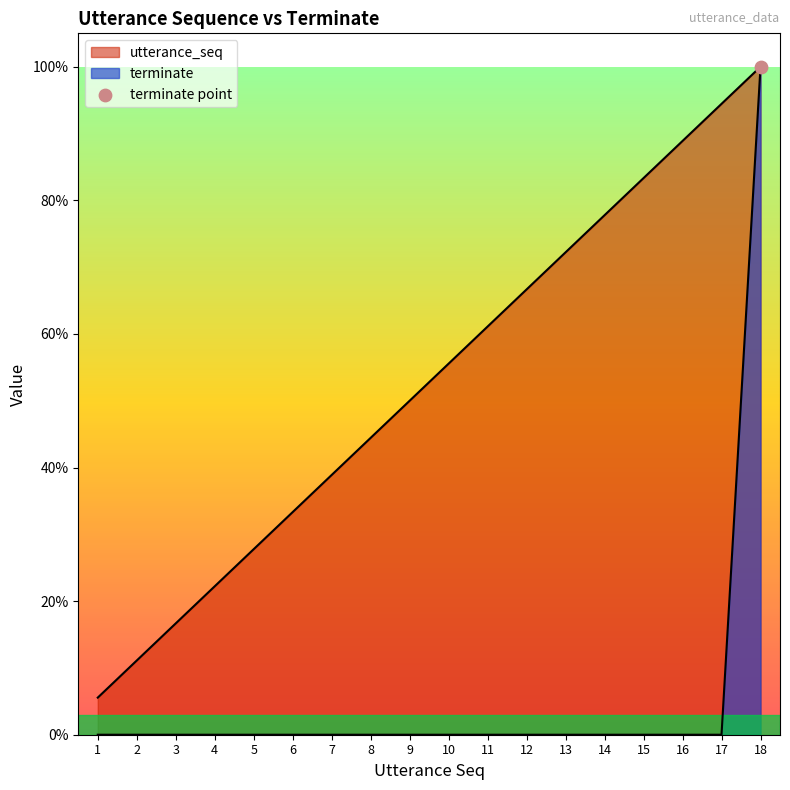

Which series has the largest total across all categories?

utterance_seq